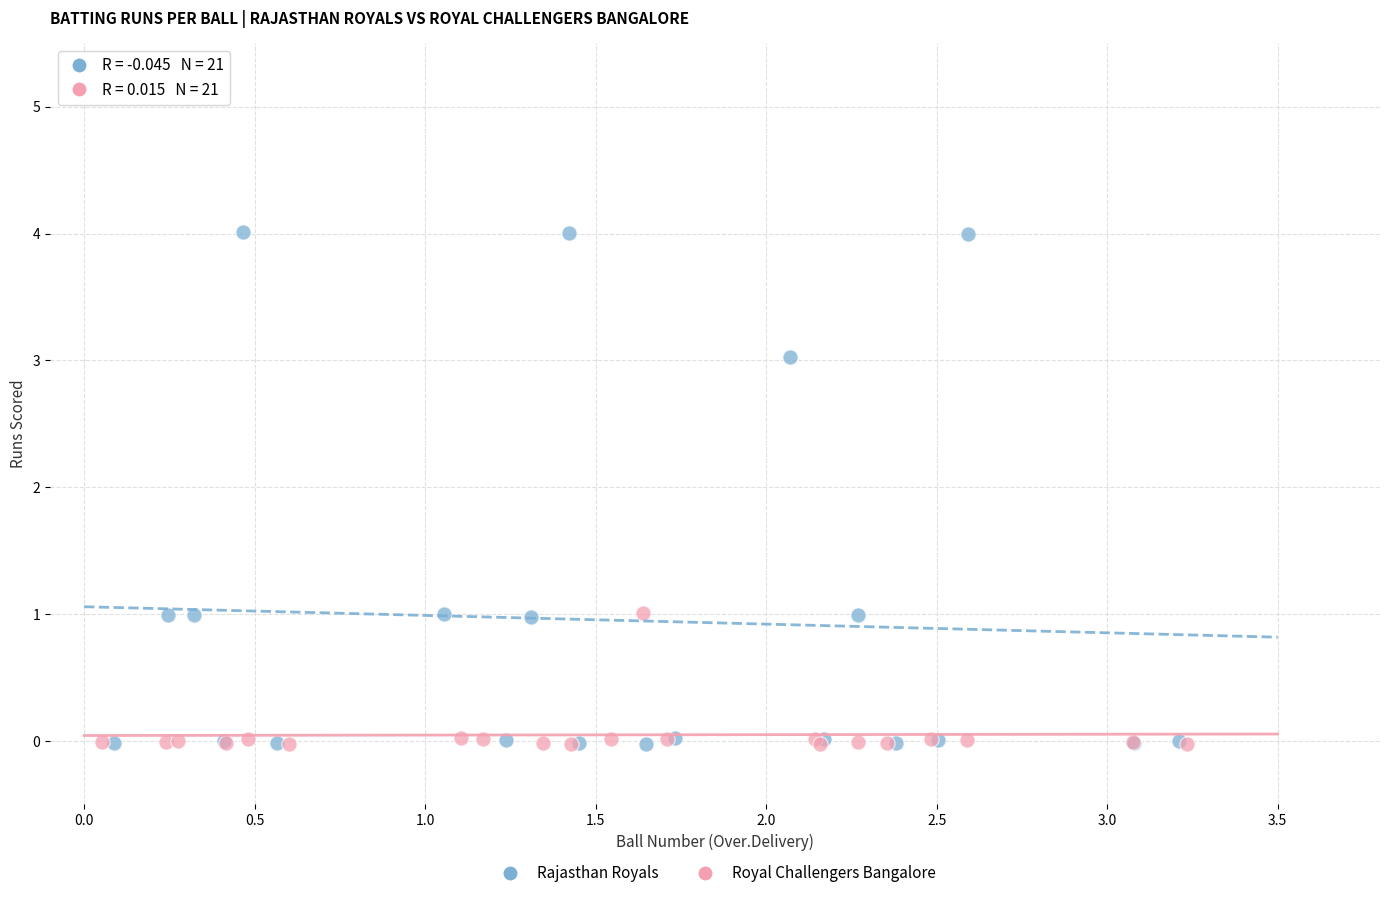

Which series contains the highest Y value?

Rajasthan Royals